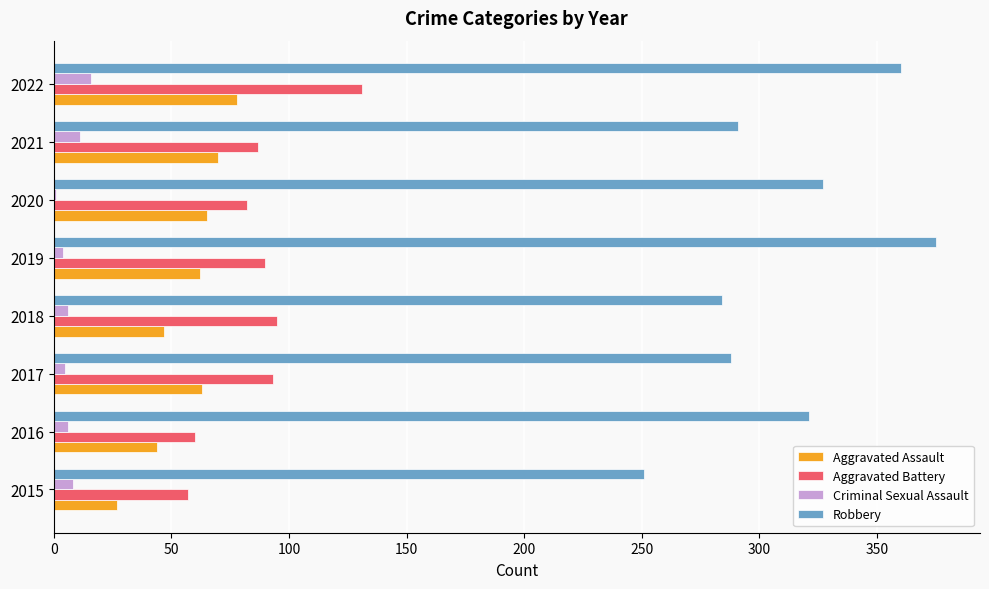

Is the value of Aggravated Assault at 2019 greater than the value of Robbery at 2016?

No